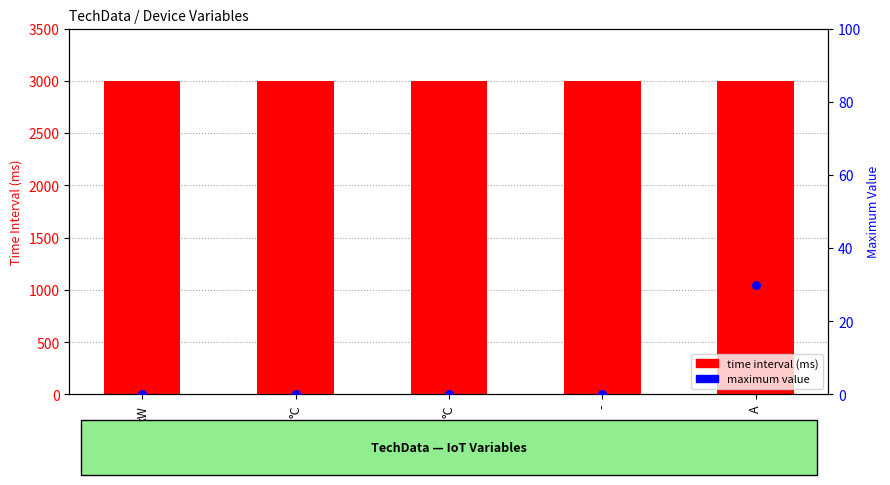

At which category is the sum across all series the highest?

A